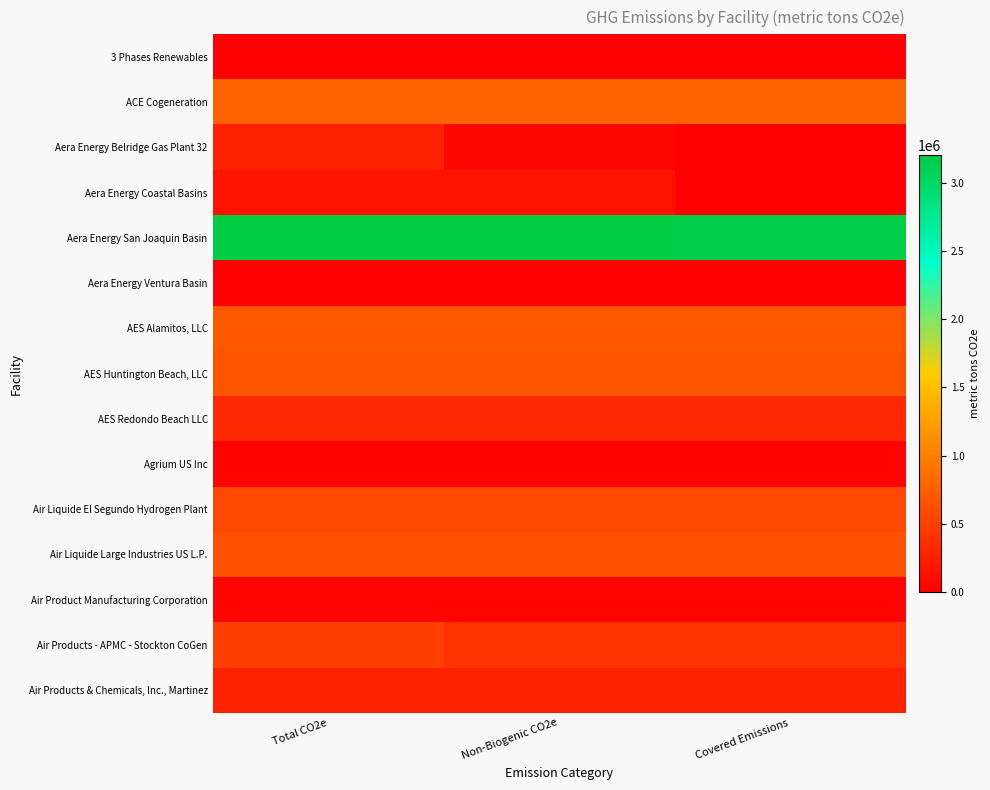

Which label corresponds to the largest value in the chart?

Total CO2e